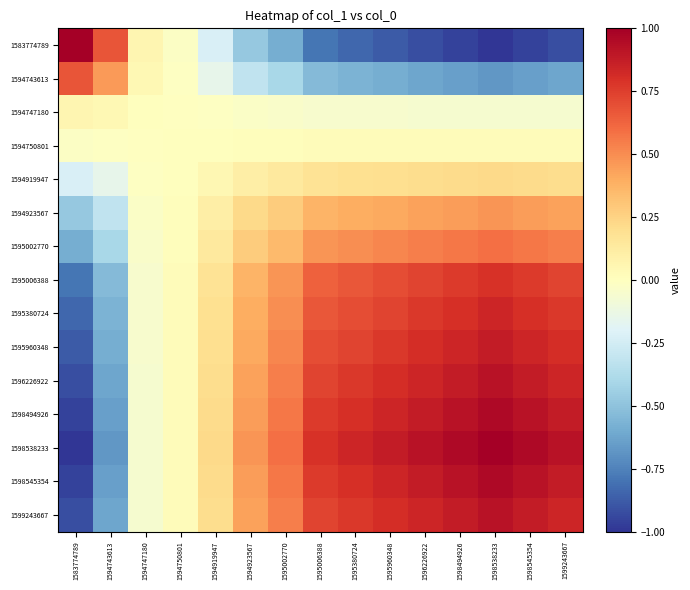

Reading left to right, transcribe all the data shown in this chart.

1583774789: 1583774789=1.0	1594743613=0.7	1594747180=0.1	1594750801=-0.0	1594919947=-0.2	1594923567=-0.5	1595002770=-0.6	1595006388=-0.8	1595380724=-0.8	1595960348=-0.9	1596226922=-0.9	1598494926=-1.0	1598538233=-1.0	1598545354=-1.0	1599243667=-0.9
1594743613: 1583774789=0.7	1594743613=0.5	1594747180=0.0	1594750801=-0.0	1594919947=-0.2	1594923567=-0.3	1595002770=-0.4	1595006388=-0.5	1595380724=-0.6	1595960348=-0.6	1596226922=-0.6	1598494926=-0.6	1598538233=-0.7	1598545354=-0.6	1599243667=-0.6
1594747180: 1583774789=0.1	1594743613=0.0	1594747180=0.0	1594750801=-0.0	1594919947=-0.0	1594923567=-0.0	1595002770=-0.0	1595006388=-0.0	1595380724=-0.1	1595960348=-0.1	1596226922=-0.1	1598494926=-0.1	1598538233=-0.1	1598545354=-0.1	1599243667=-0.1
1594750801: 1583774789=-0.0	1594743613=-0.0	1594747180=-0.0	1594750801=0.0	1594919947=0.0	1594923567=0.0	1595002770=0.0	1595006388=0.0	1595380724=0.0	1595960348=0.0	1596226922=0.0	1598494926=0.0	1598538233=0.0	1598545354=0.0	1599243667=0.0
1594919947: 1583774789=-0.2	1594743613=-0.2	1594747180=-0.0	1594750801=0.0	1594919947=0.1	1594923567=0.1	1595002770=0.1	1595006388=0.2	1595380724=0.2	1595960348=0.2	1596226922=0.2	1598494926=0.2	1598538233=0.2	1598545354=0.2	1599243667=0.2
1594923567: 1583774789=-0.5	1594743613=-0.3	1594747180=-0.0	1594750801=0.0	1594919947=0.1	1594923567=0.2	1595002770=0.3	1595006388=0.4	1595380724=0.4	1595960348=0.4	1596226922=0.4	1598494926=0.5	1598538233=0.5	1598545354=0.5	1599243667=0.4
1595002770: 1583774789=-0.6	1594743613=-0.4	1594747180=-0.0	1594750801=0.0	1594919947=0.1	1594923567=0.3	1595002770=0.4	1595006388=0.5	1595380724=0.5	1595960348=0.5	1596226922=0.5	1598494926=0.6	1598538233=0.6	1598545354=0.6	1599243667=0.5
1595006388: 1583774789=-0.8	1594743613=-0.5	1594747180=-0.0	1594750801=0.0	1594919947=0.2	1594923567=0.4	1595002770=0.5	1595006388=0.6	1595380724=0.7	1595960348=0.7	1596226922=0.7	1598494926=0.8	1598538233=0.8	1598545354=0.8	1599243667=0.7
1595380724: 1583774789=-0.8	1594743613=-0.6	1594747180=-0.1	1594750801=0.0	1594919947=0.2	1594923567=0.4	1595002770=0.5	1595006388=0.7	1595380724=0.7	1595960348=0.7	1596226922=0.8	1598494926=0.8	1598538233=0.8	1598545354=0.8	1599243667=0.8
1595960348: 1583774789=-0.9	1594743613=-0.6	1594747180=-0.1	1594750801=0.0	1594919947=0.2	1594923567=0.4	1595002770=0.5	1595006388=0.7	1595380724=0.7	1595960348=0.8	1596226922=0.8	1598494926=0.8	1598538233=0.9	1598545354=0.8	1599243667=0.8
1596226922: 1583774789=-0.9	1594743613=-0.6	1594747180=-0.1	1594750801=0.0	1594919947=0.2	1594923567=0.4	1595002770=0.5	1595006388=0.7	1595380724=0.8	1595960348=0.8	1596226922=0.8	1598494926=0.9	1598538233=0.9	1598545354=0.9	1599243667=0.8
1598494926: 1583774789=-1.0	1594743613=-0.6	1594747180=-0.1	1594750801=0.0	1594919947=0.2	1594923567=0.5	1595002770=0.6	1595006388=0.8	1595380724=0.8	1595960348=0.8	1596226922=0.9	1598494926=0.9	1598538233=1.0	1598545354=0.9	1599243667=0.9
1598538233: 1583774789=-1.0	1594743613=-0.7	1594747180=-0.1	1594750801=0.0	1594919947=0.2	1594923567=0.5	1595002770=0.6	1595006388=0.8	1595380724=0.8	1595960348=0.9	1596226922=0.9	1598494926=1.0	1598538233=1.0	1598545354=1.0	1599243667=0.9
1598545354: 1583774789=-1.0	1594743613=-0.6	1594747180=-0.1	1594750801=0.0	1594919947=0.2	1594923567=0.5	1595002770=0.6	1595006388=0.8	1595380724=0.8	1595960348=0.8	1596226922=0.9	1598494926=0.9	1598538233=1.0	1598545354=0.9	1599243667=0.9
1599243667: 1583774789=-0.9	1594743613=-0.6	1594747180=-0.1	1594750801=0.0	1594919947=0.2	1594923567=0.4	1595002770=0.5	1595006388=0.7	1595380724=0.8	1595960348=0.8	1596226922=0.8	1598494926=0.9	1598538233=0.9	1598545354=0.9	1599243667=0.8